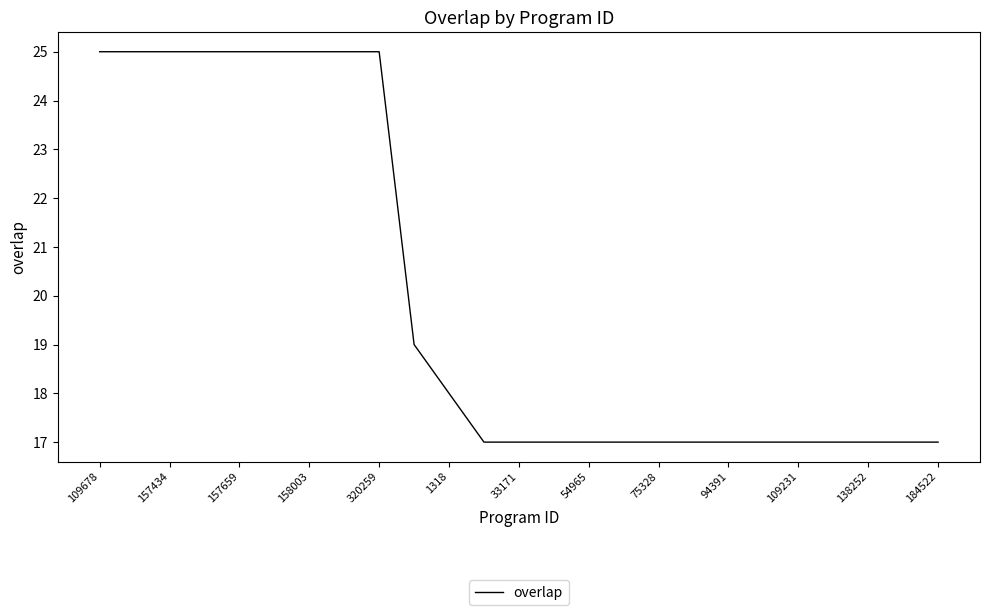

What is the minimum value shown in the chart?

17